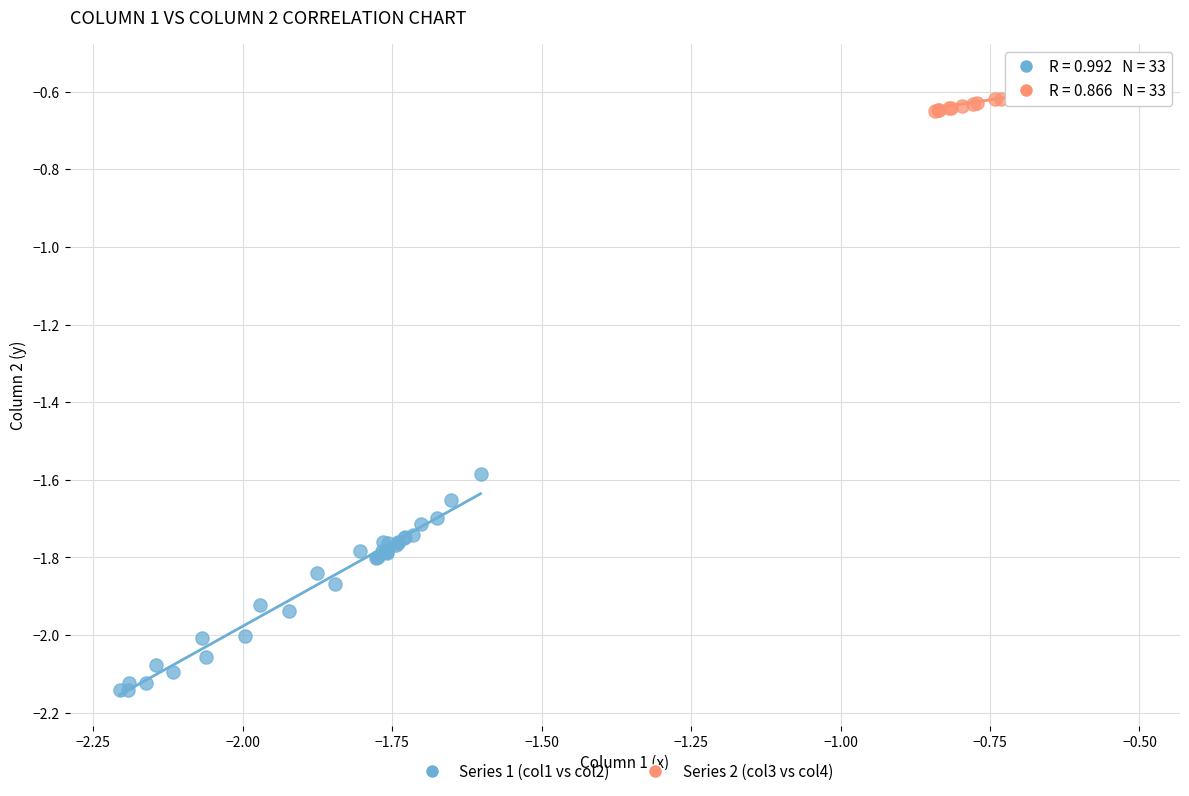

Which series contains the lowest Y value?

Series 1 (col1 vs col2)